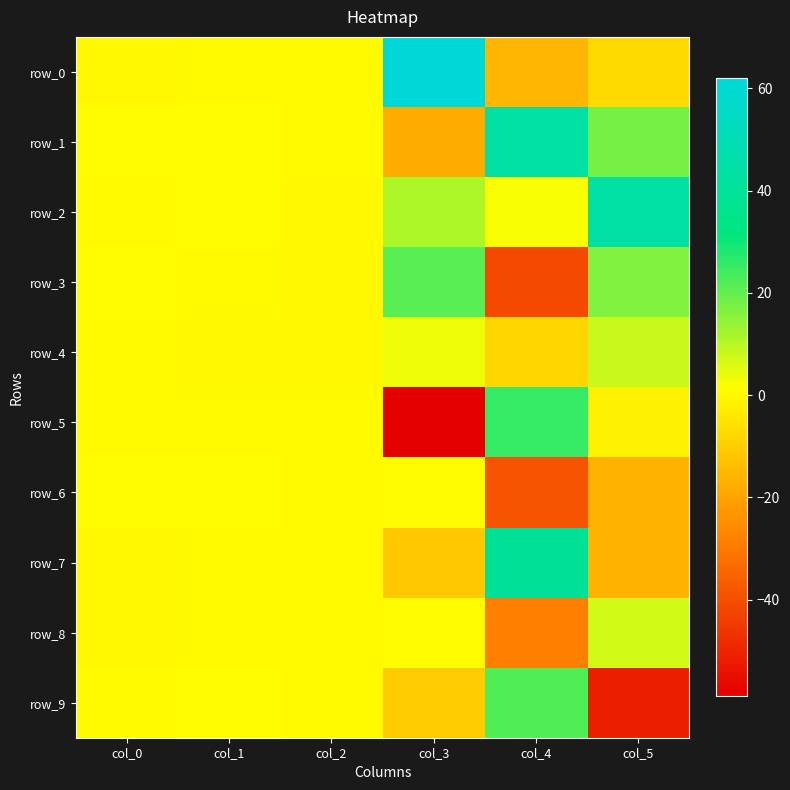

At col_1, list the series in order from smallest to largest.

row_4, row_7, row_3, row_5, row_8, row_0, row_1, row_9, row_2, row_6